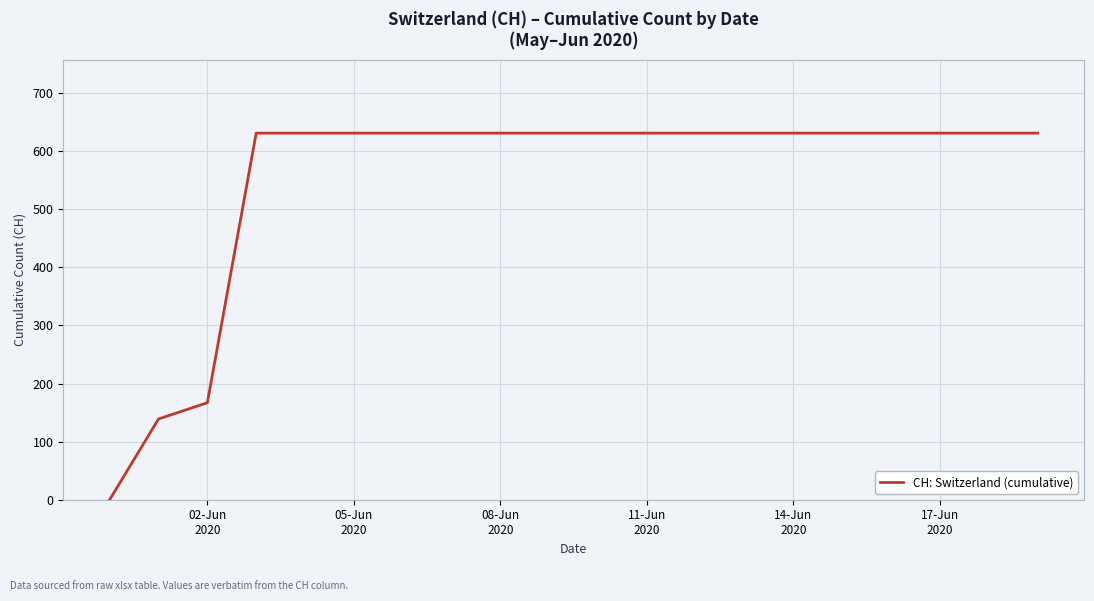

How many lines are shown in the chart?

1